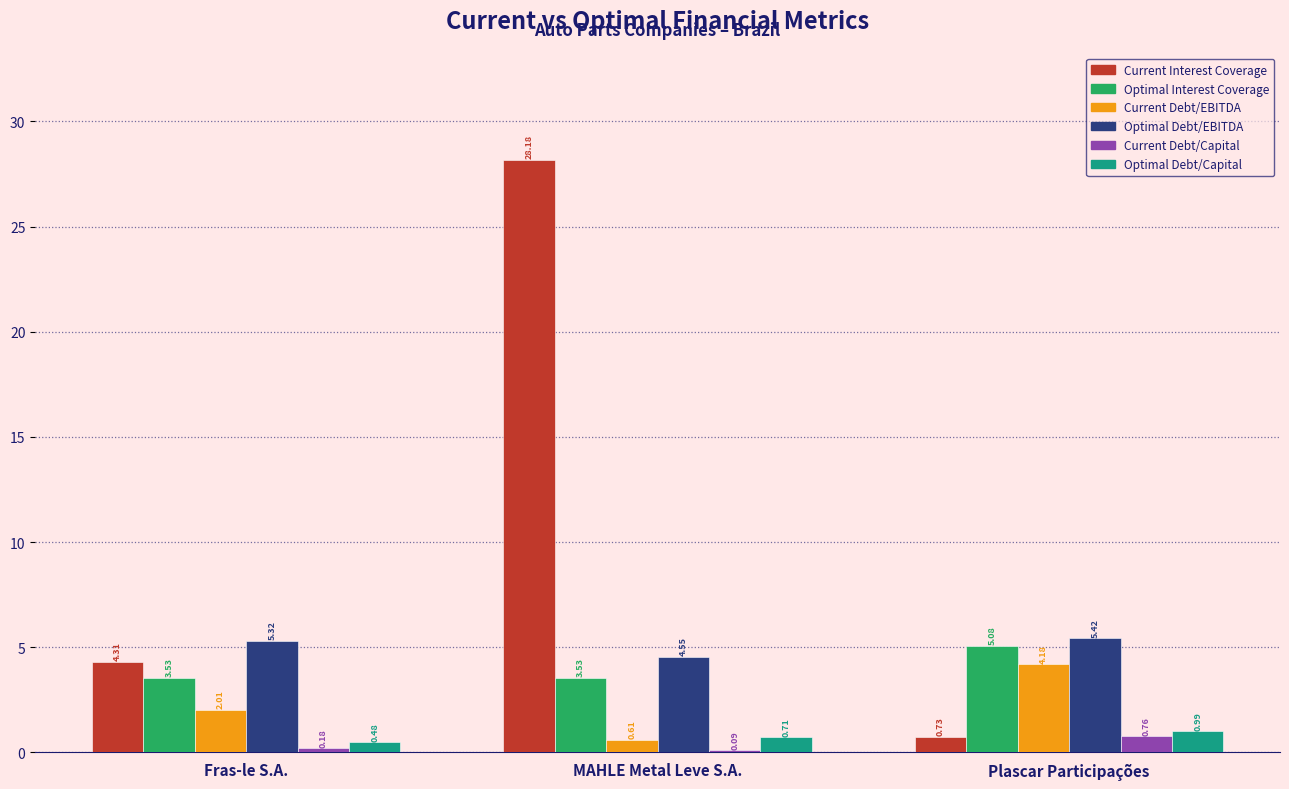

Which label corresponds to the largest value in the chart?

MAHLE Metal Leve S.A.